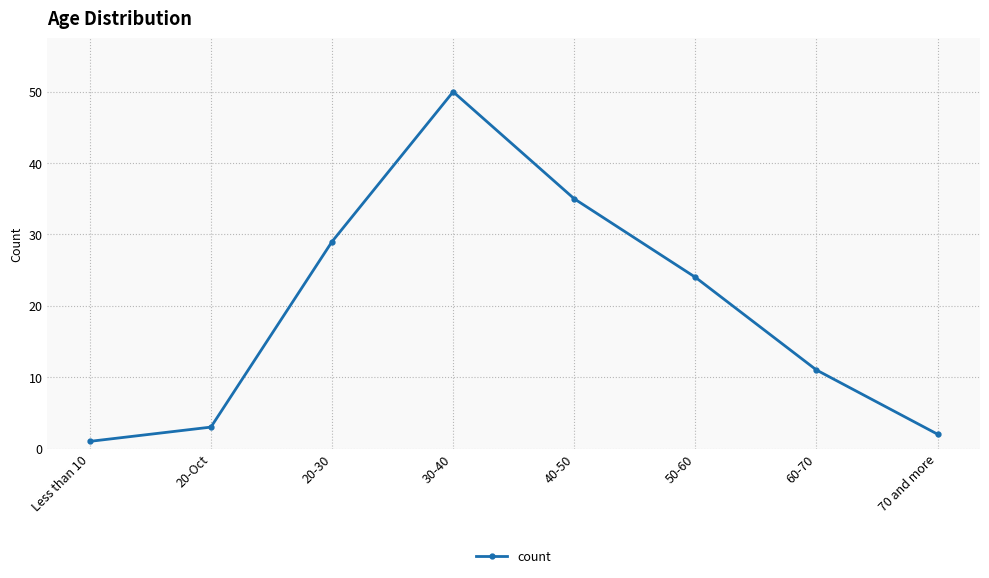

True or false: the data shows 13 at 40-50.

False